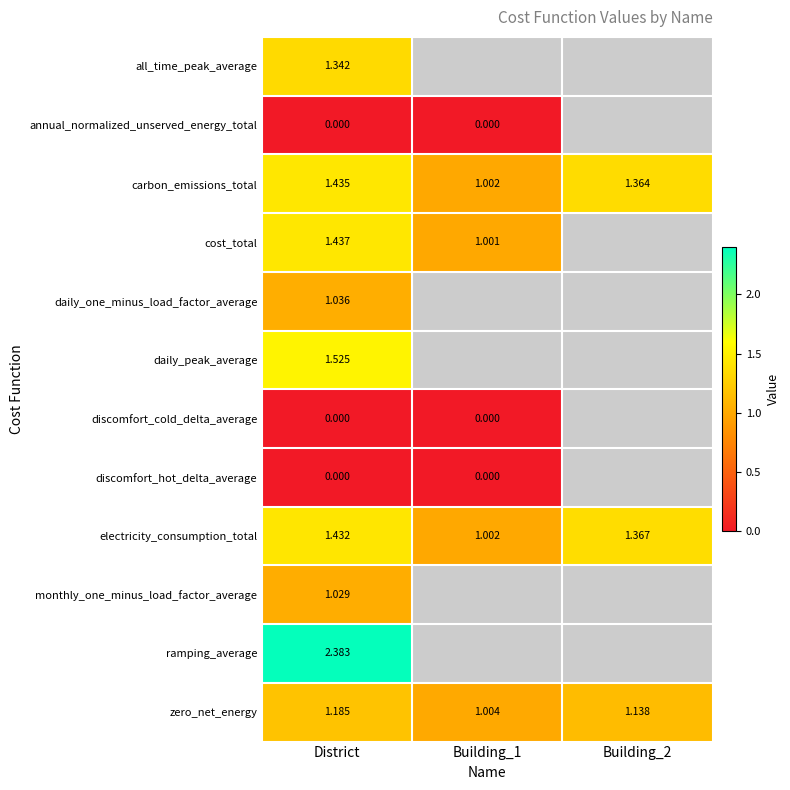

At which category is the sum across all series the highest?

District